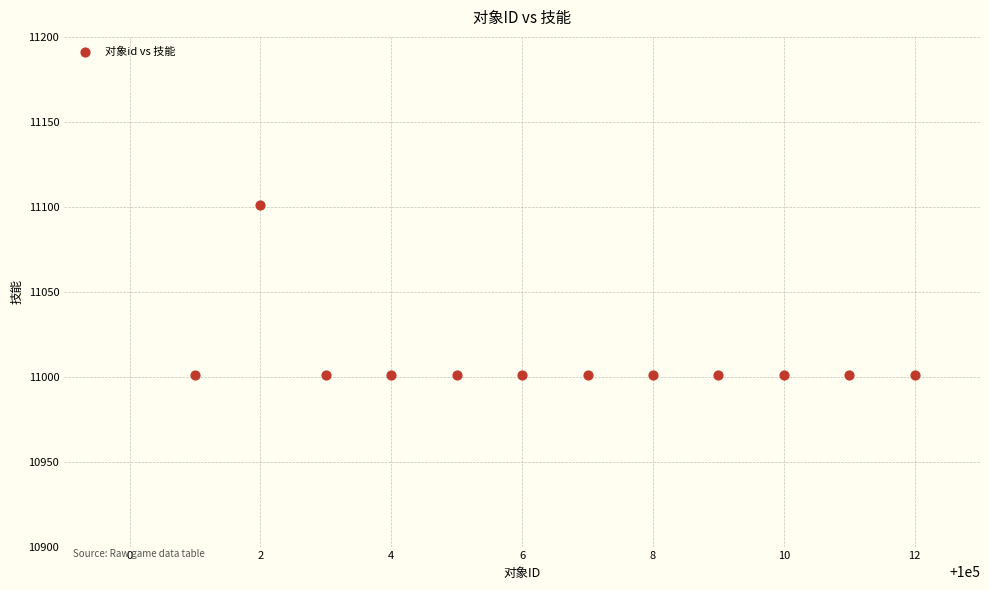

What is the average Y value?

11009